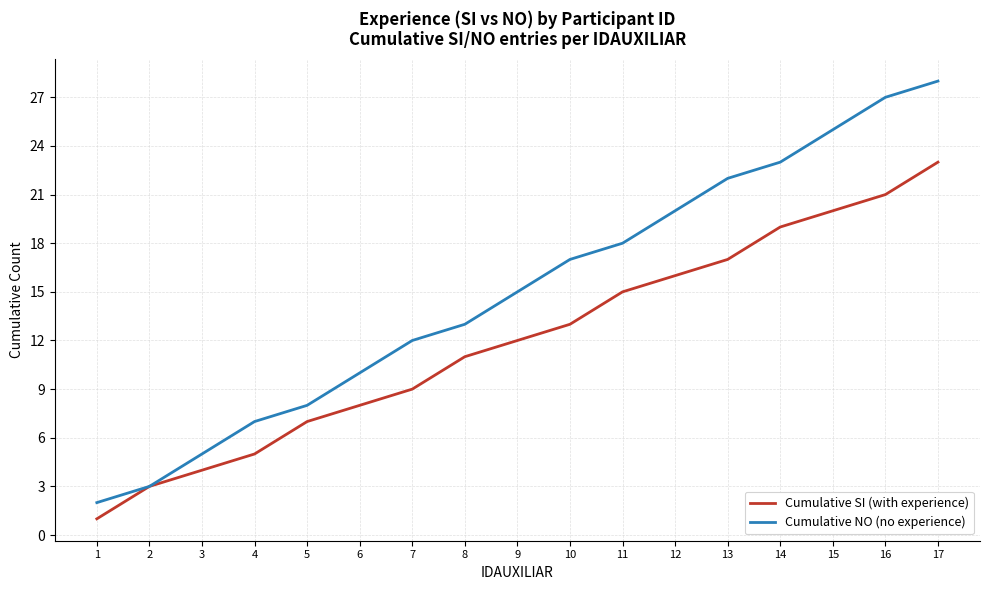

Is this an area chart (filled region under the line)?

No